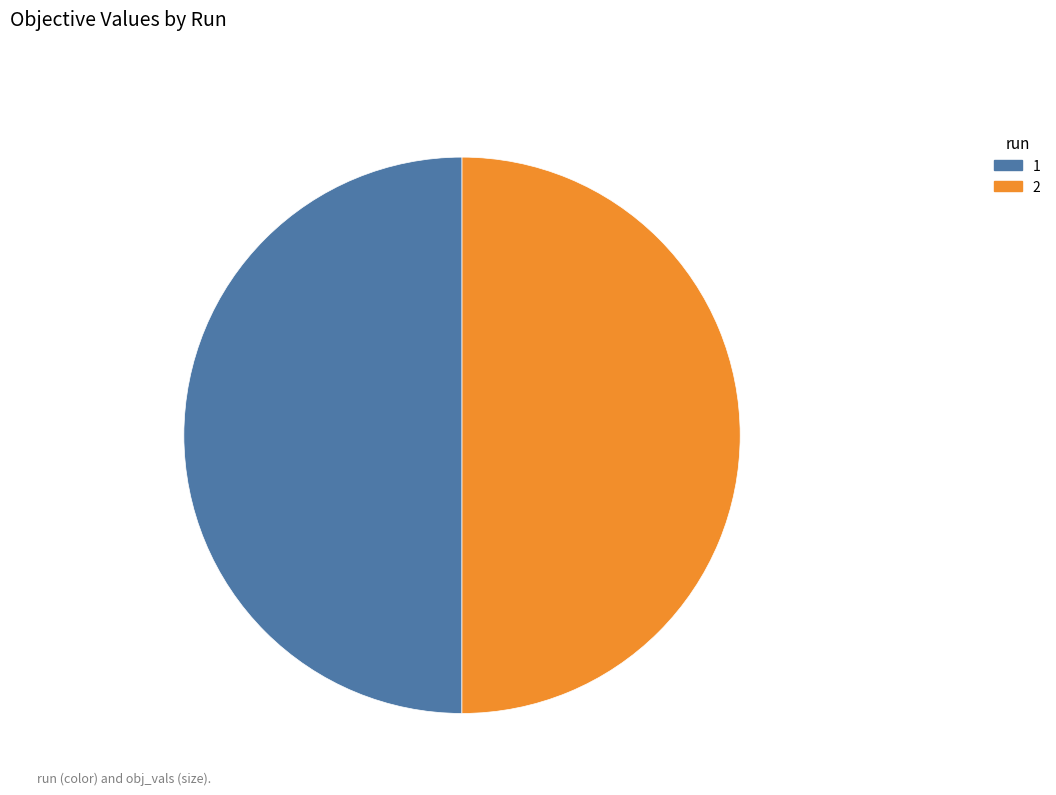

Is it true that 2 is 50% of the pie?

True